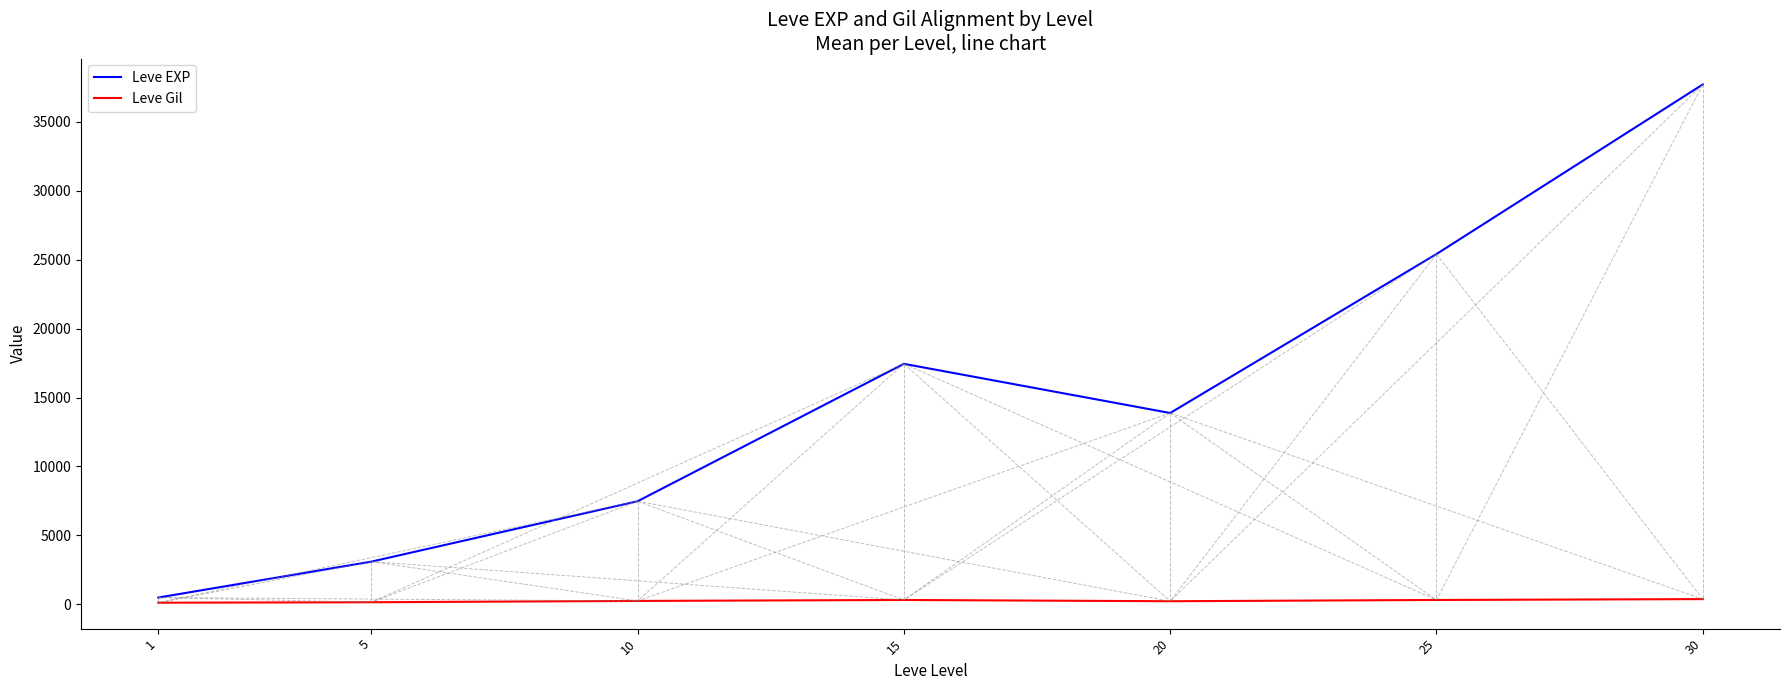

In Leve EXP, how many points are higher than both neighbors (excluding endpoints)?

1